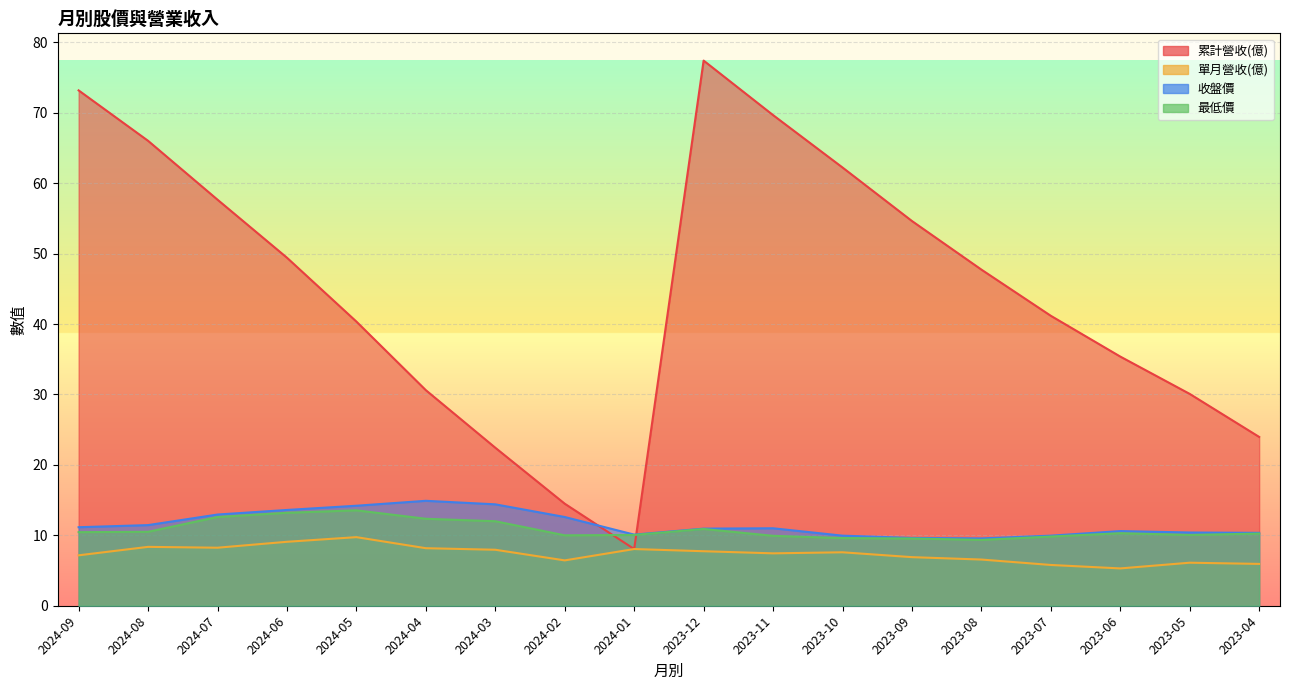

Reading left to right, extract all data points from this chart.

累計營收(億): 2024-09=73.2	2024-08=66.0	2024-07=57.7	2024-06=49.4	2024-05=40.4	2024-04=30.6	2024-03=22.4	2024-02=14.5	2024-01=8.1	2023-12=77.4	2023-11=69.7	2023-10=62.2	2023-09=54.6	2023-08=47.7	2023-07=41.2	2023-06=35.4	2023-05=30.1	2023-04=24.0
單月營收(億): 2024-09=7.2	2024-08=8.4	2024-07=8.2	2024-06=9.1	2024-05=9.7	2024-04=8.2	2024-03=8.0	2024-02=6.4	2024-01=8.1	2023-12=7.7	2023-11=7.4	2023-10=7.6	2023-09=6.9	2023-08=6.6	2023-07=5.8	2023-06=5.3	2023-05=6.1	2023-04=5.9
收盤價: 2024-09=11.2	2024-08=11.4	2024-07=12.9	2024-06=13.6	2024-05=14.2	2024-04=14.9	2024-03=14.4	2024-02=12.6	2024-01=10.1	2023-12=10.9	2023-11=11.0	2023-10=9.9	2023-09=9.6	2023-08=9.6	2023-07=9.9	2023-06=10.6	2023-05=10.4	2023-04=10.3
最低價: 2024-09=10.4	2024-08=10.5	2024-07=12.6	2024-06=13.2	2024-05=13.6	2024-04=12.3	2024-03=12.0	2024-02=10.0	2024-01=10.1	2023-12=10.9	2023-11=9.9	2023-10=9.6	2023-09=9.6	2023-08=9.3	2023-07=9.8	2023-06=10.3	2023-05=10.1	2023-04=10.2